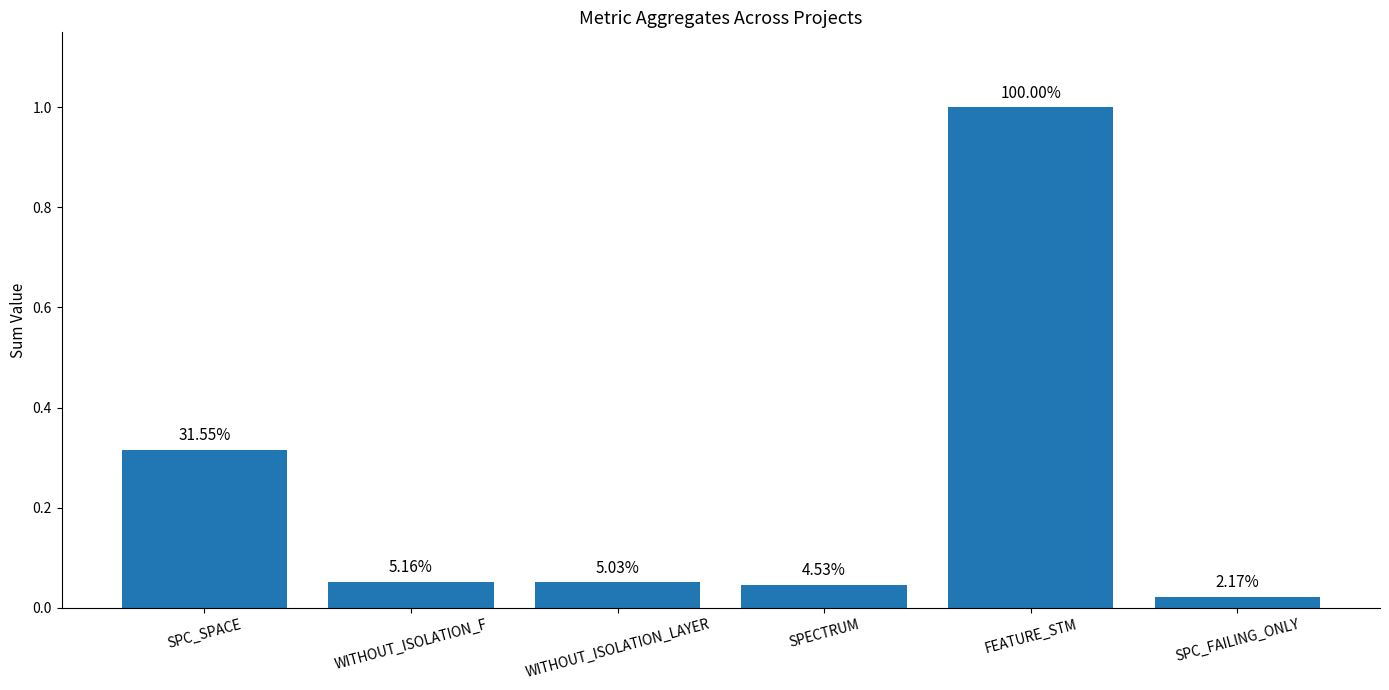

How many bars are there in total?

6